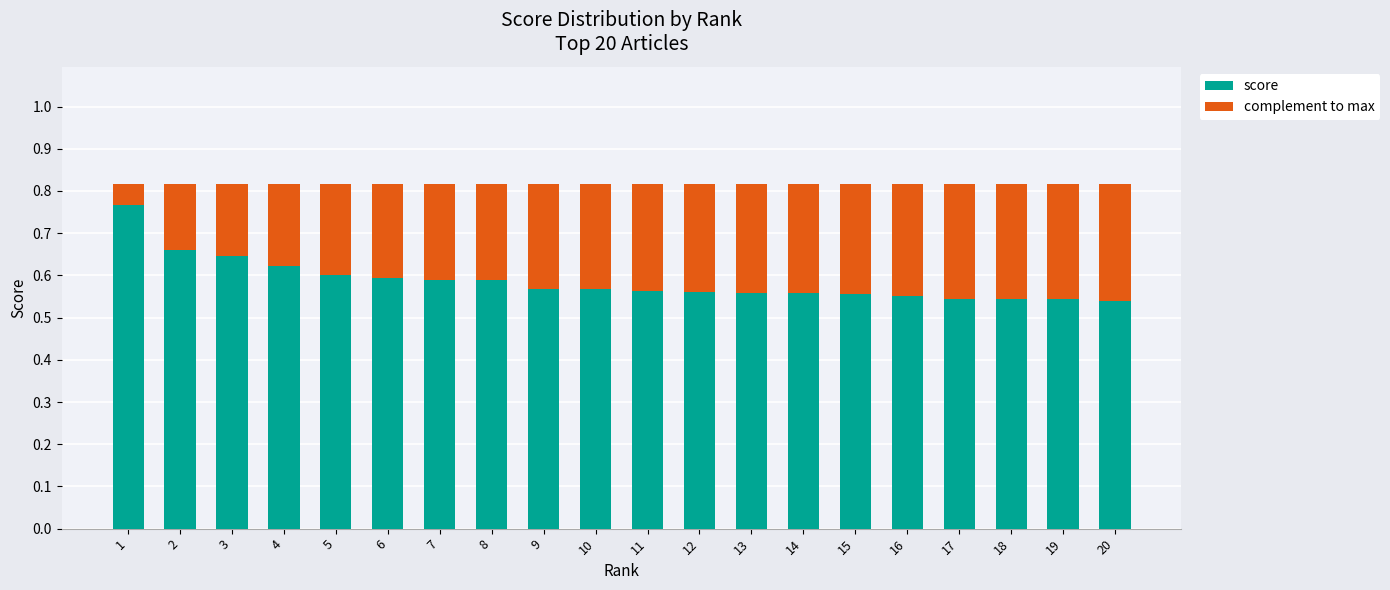

Is it true that score equals 1.0 at 3?

False